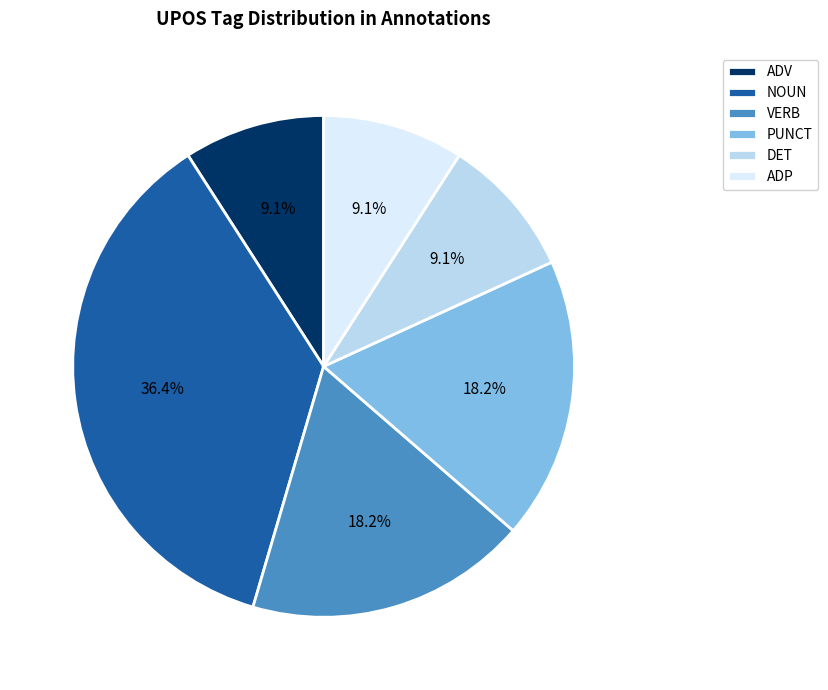

What is the largest slice in the pie chart?

NOUN